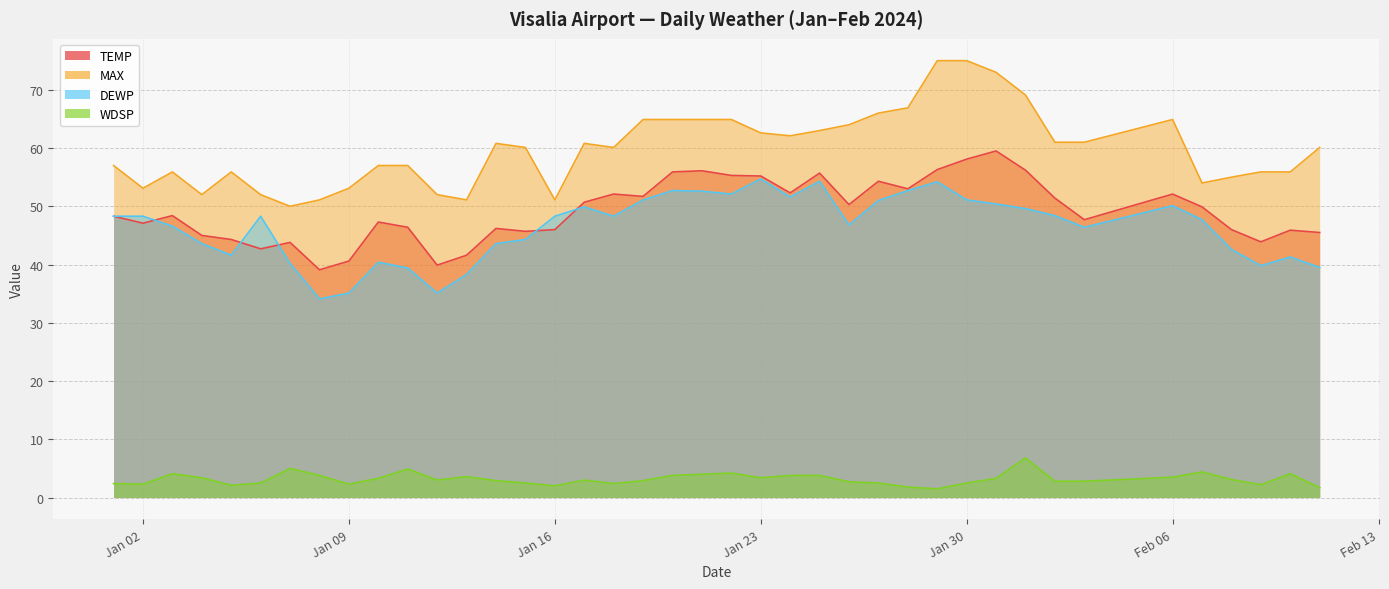

What is the difference between the highest and lowest values at 2024-01-04?

48.6